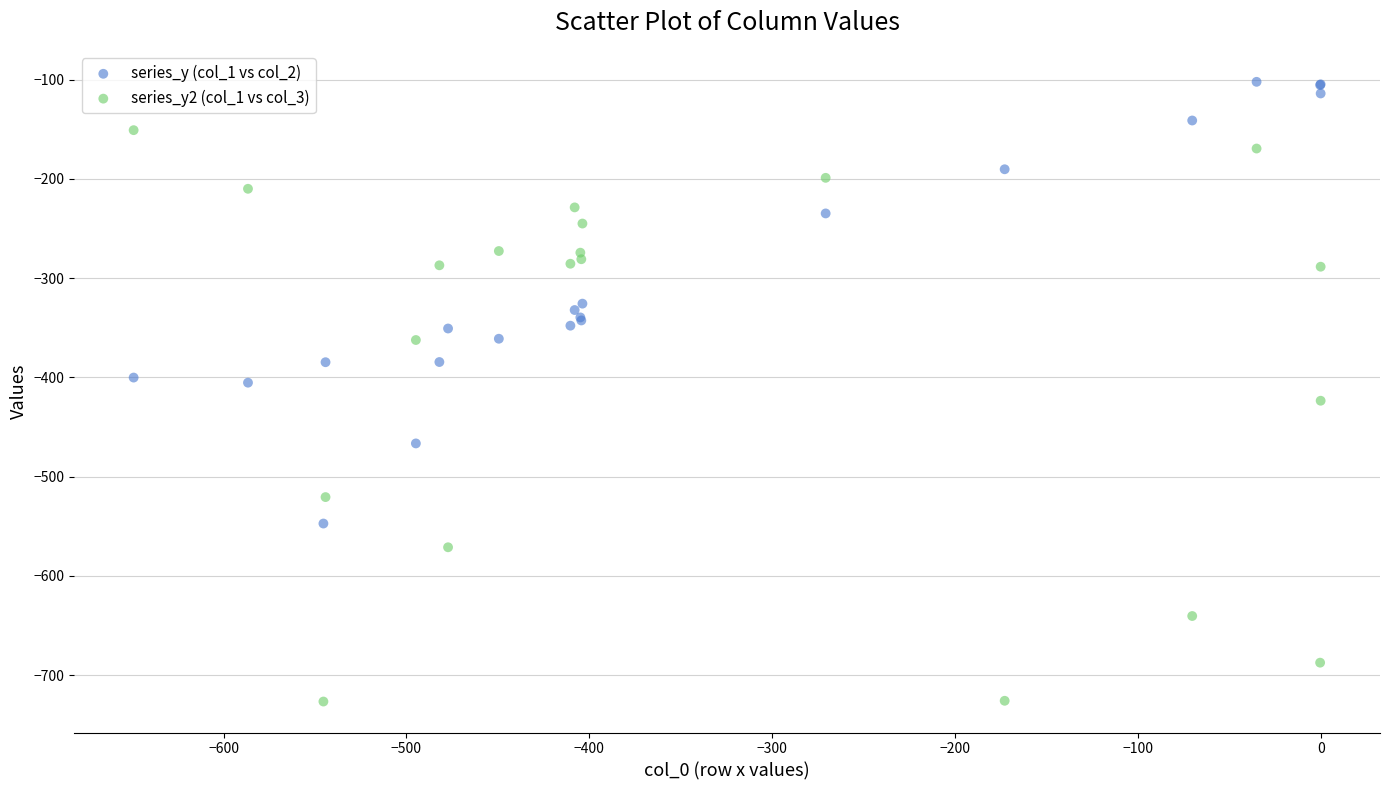

What is the X range (max minus min) for the scatter plot?

649.2